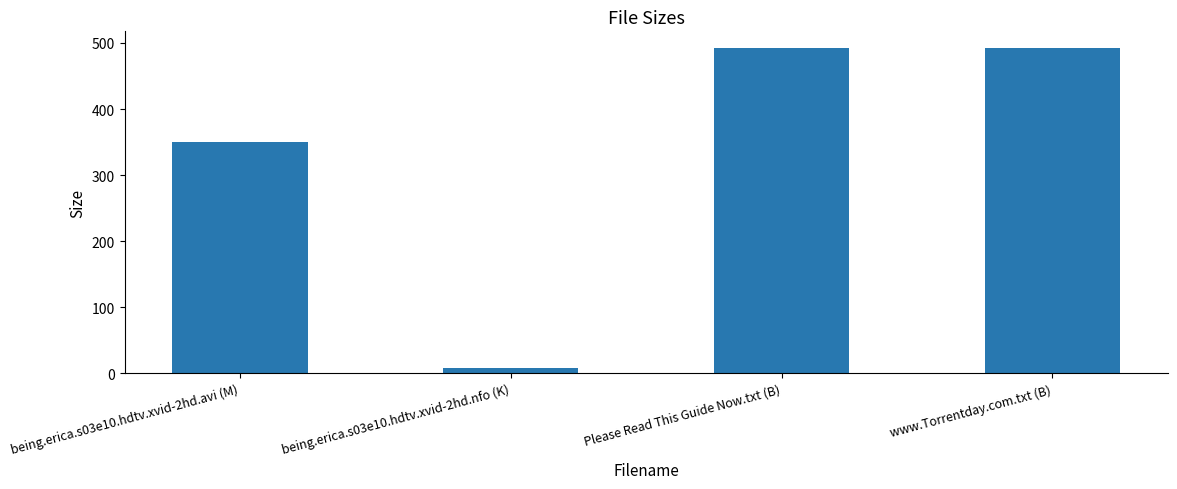

What position from the left is Please Read This Guide Now.txt (B)?

3